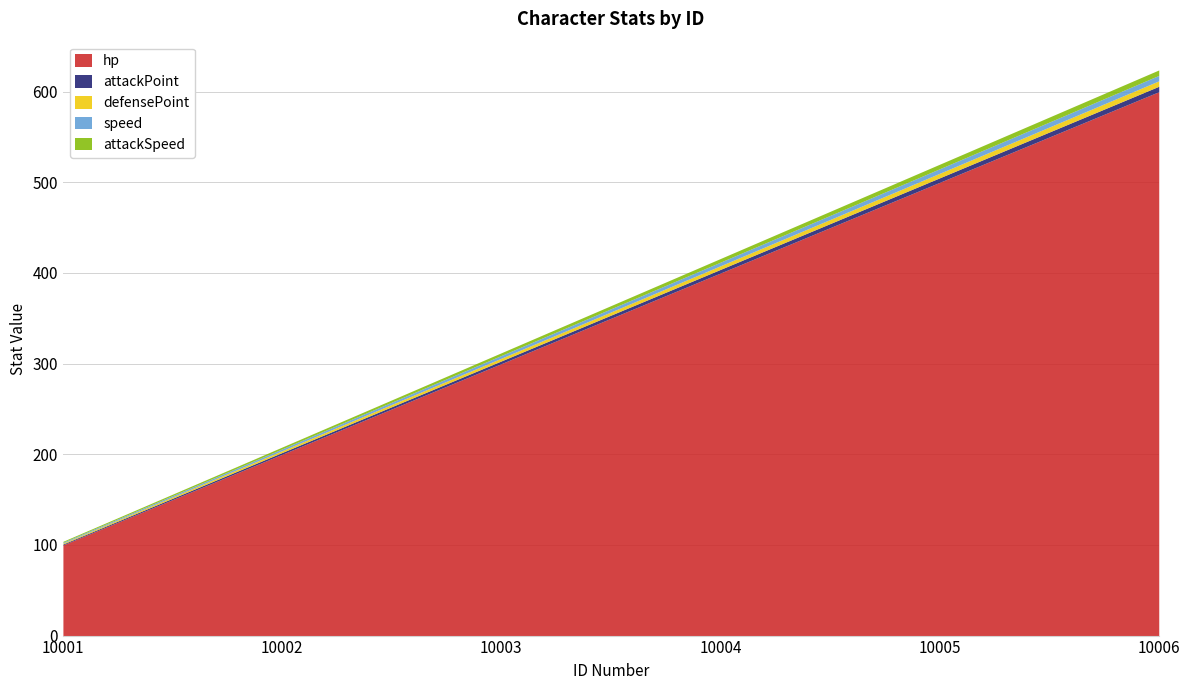

Is the value of attackSpeed at 10003 greater than the value of defensePoint at 10002?

Yes